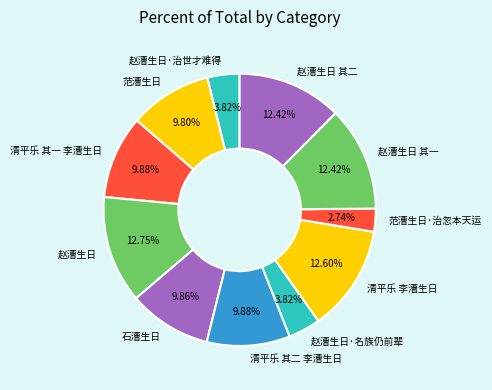

To the nearest percent, what is the difference between the 石漕生日 and 赵漕生日 其一 slice percentages?

3%